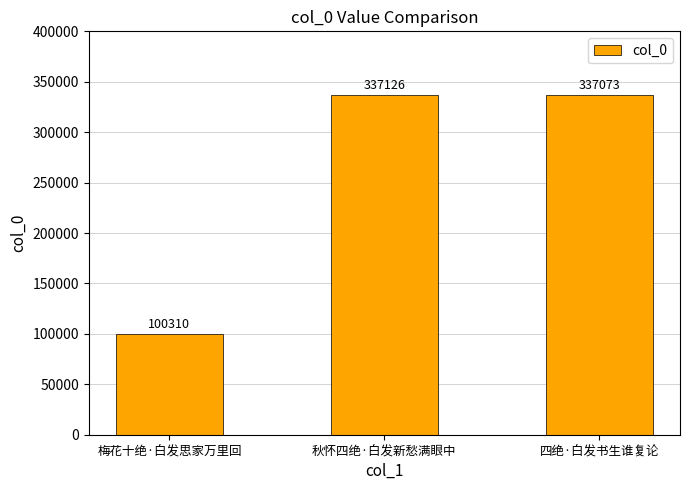

How many bars are there in total?

3